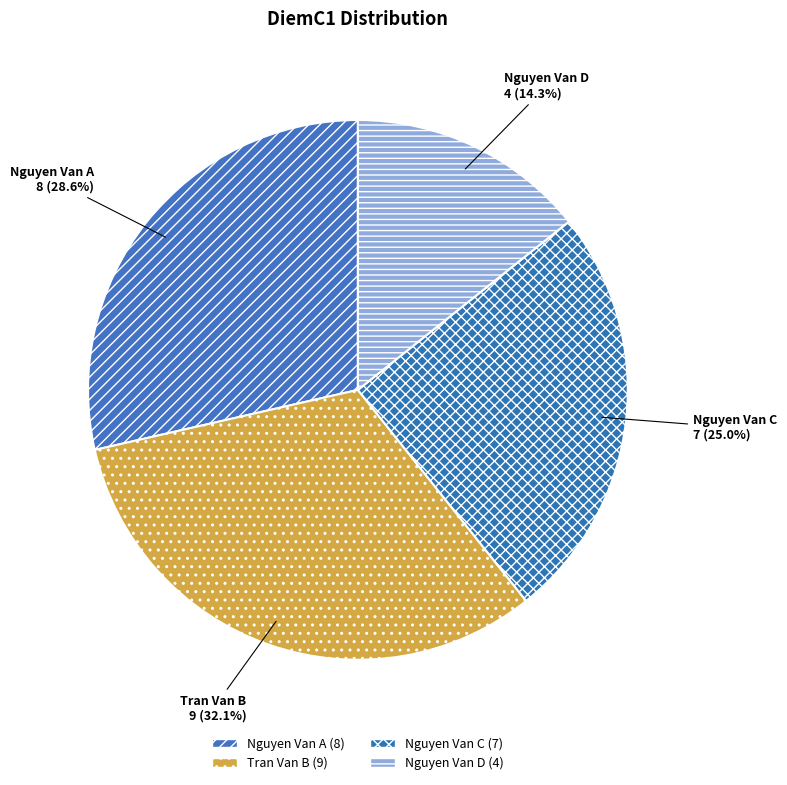

Which category has the biggest portion of the pie?

Tran Van B